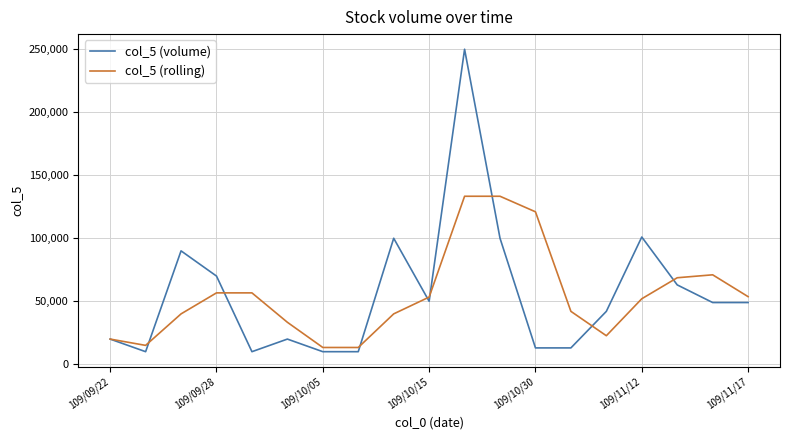

Rank the series by their maximum value, from lowest to highest.

col_5 (rolling), col_5 (volume)